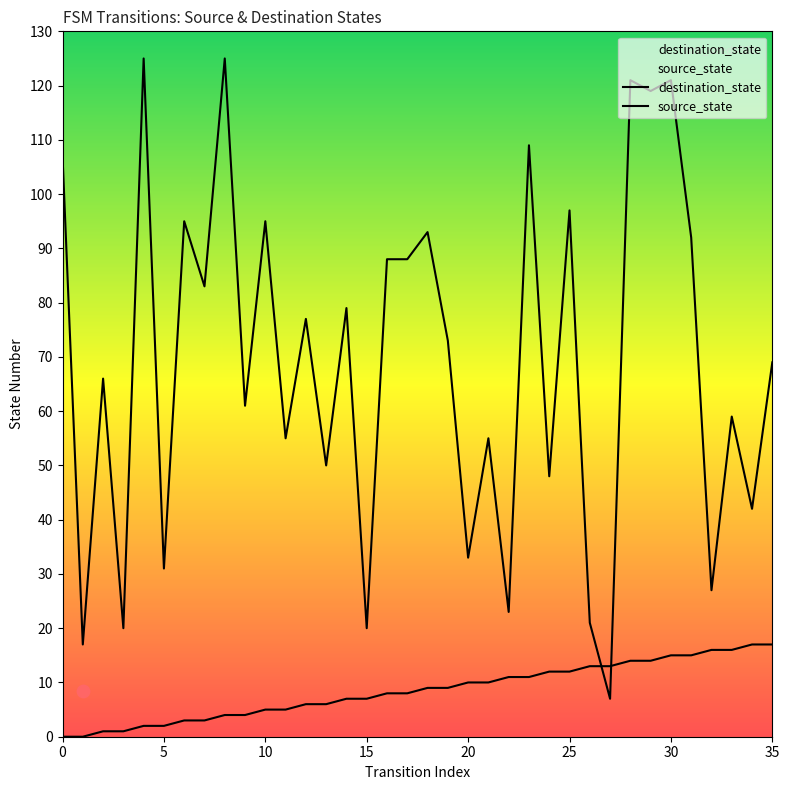

What are all the series names shown in the legend?

destination_state, source_state